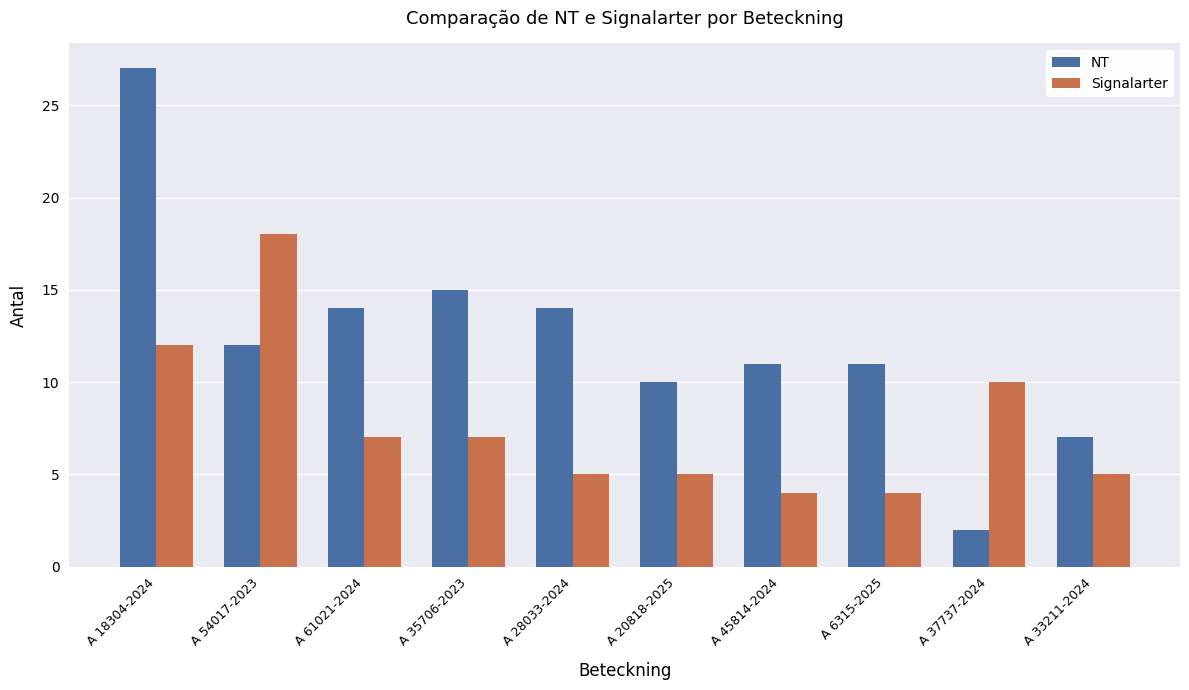

Reading right to left, extract all data points from this chart.

NT: A 33211-2024=7	A 37737-2024=2	A 6315-2025=11	A 45814-2024=11	A 20818-2025=10	A 28033-2024=14	A 35706-2023=15	A 61021-2024=14	A 54017-2023=12	A 18304-2024=27
Signalarter: A 33211-2024=5	A 37737-2024=10	A 6315-2025=4	A 45814-2024=4	A 20818-2025=5	A 28033-2024=5	A 35706-2023=7	A 61021-2024=7	A 54017-2023=18	A 18304-2024=12